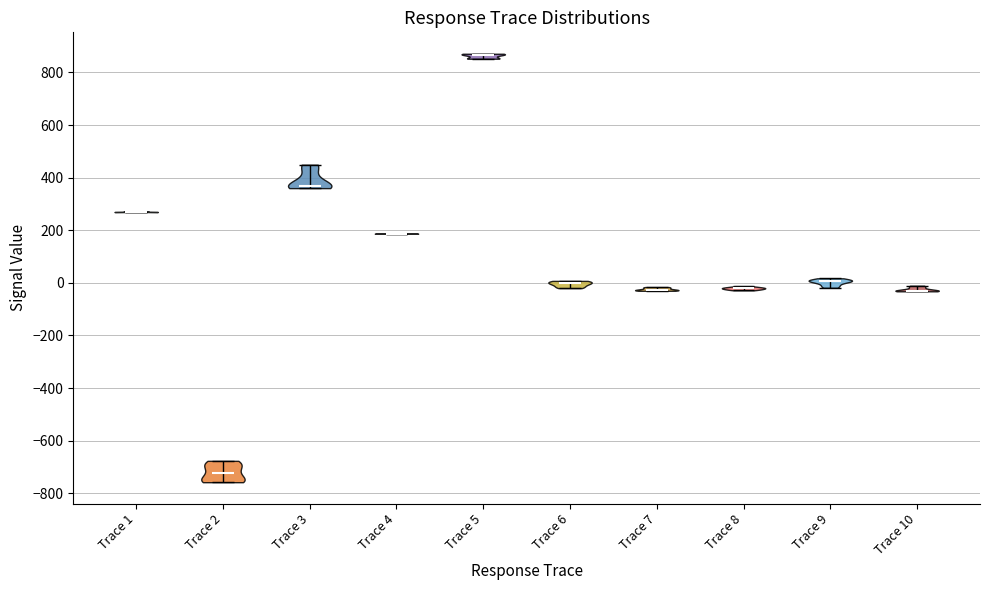

Reading left to right, read every violin against the y-axis: where its median line is, and the lowest and highest points it reaches. The values are not printed on the chart, so give them approximately, as read against the axis.

Trace 1: median line 260, lowest point 260, highest point 280
Trace 2: median line -720, lowest point -760, highest point -680
Trace 3: median line 360, lowest point 360, highest point 440
Trace 4: median line 180, lowest point 180, highest point 180
Trace 5: median line 860, lowest point 860, highest point 880
Trace 6: median line 0, lowest point -20, highest point 0
Trace 7: median line -20, lowest point -40, highest point -20
Trace 8: median line -20, lowest point -20, highest point -20
Trace 9: median line 0, lowest point -20, highest point 20
Trace 10: median line -20, lowest point -40, highest point -20